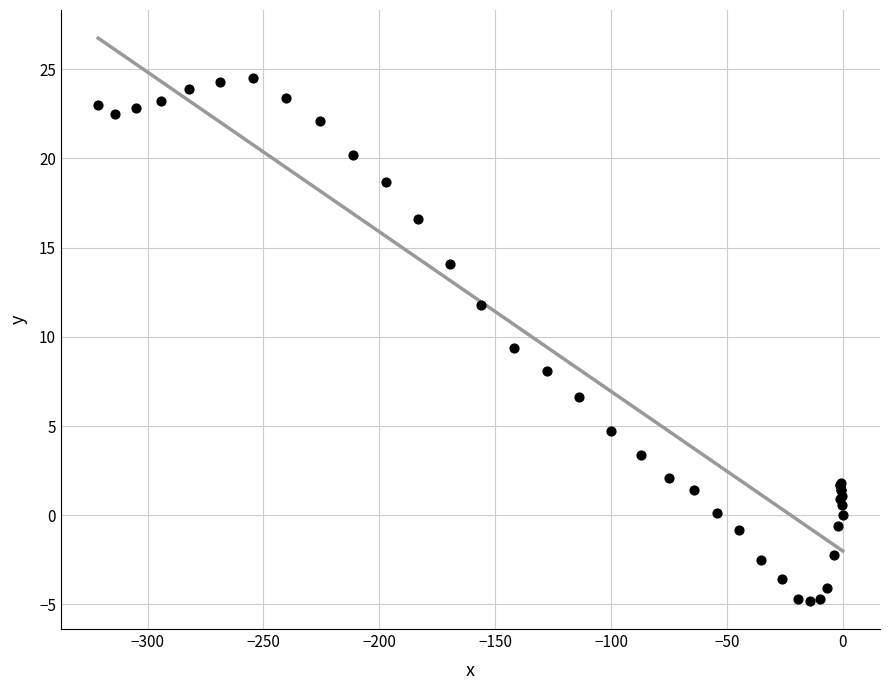

What Y value in the scatter plot is closest to 9?

9.4